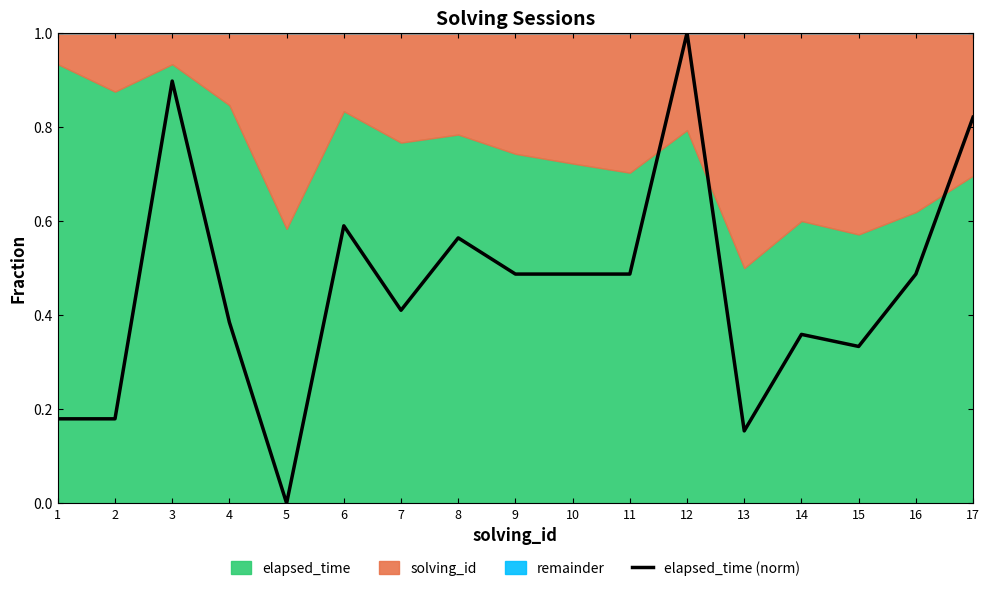

The chart shows a value of 0.8 at 10. True or false?

False